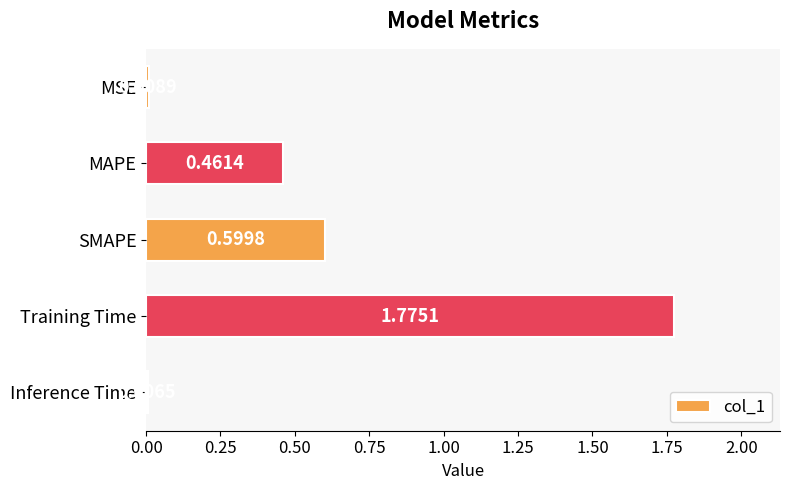

What is the change in value from MAPE to Training Time?

+1.3